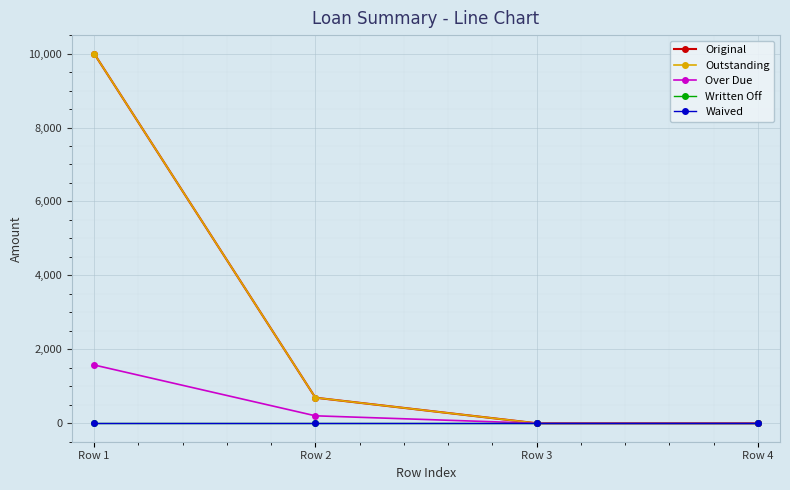

Does the chart display data point markers on the line(s)?

Yes